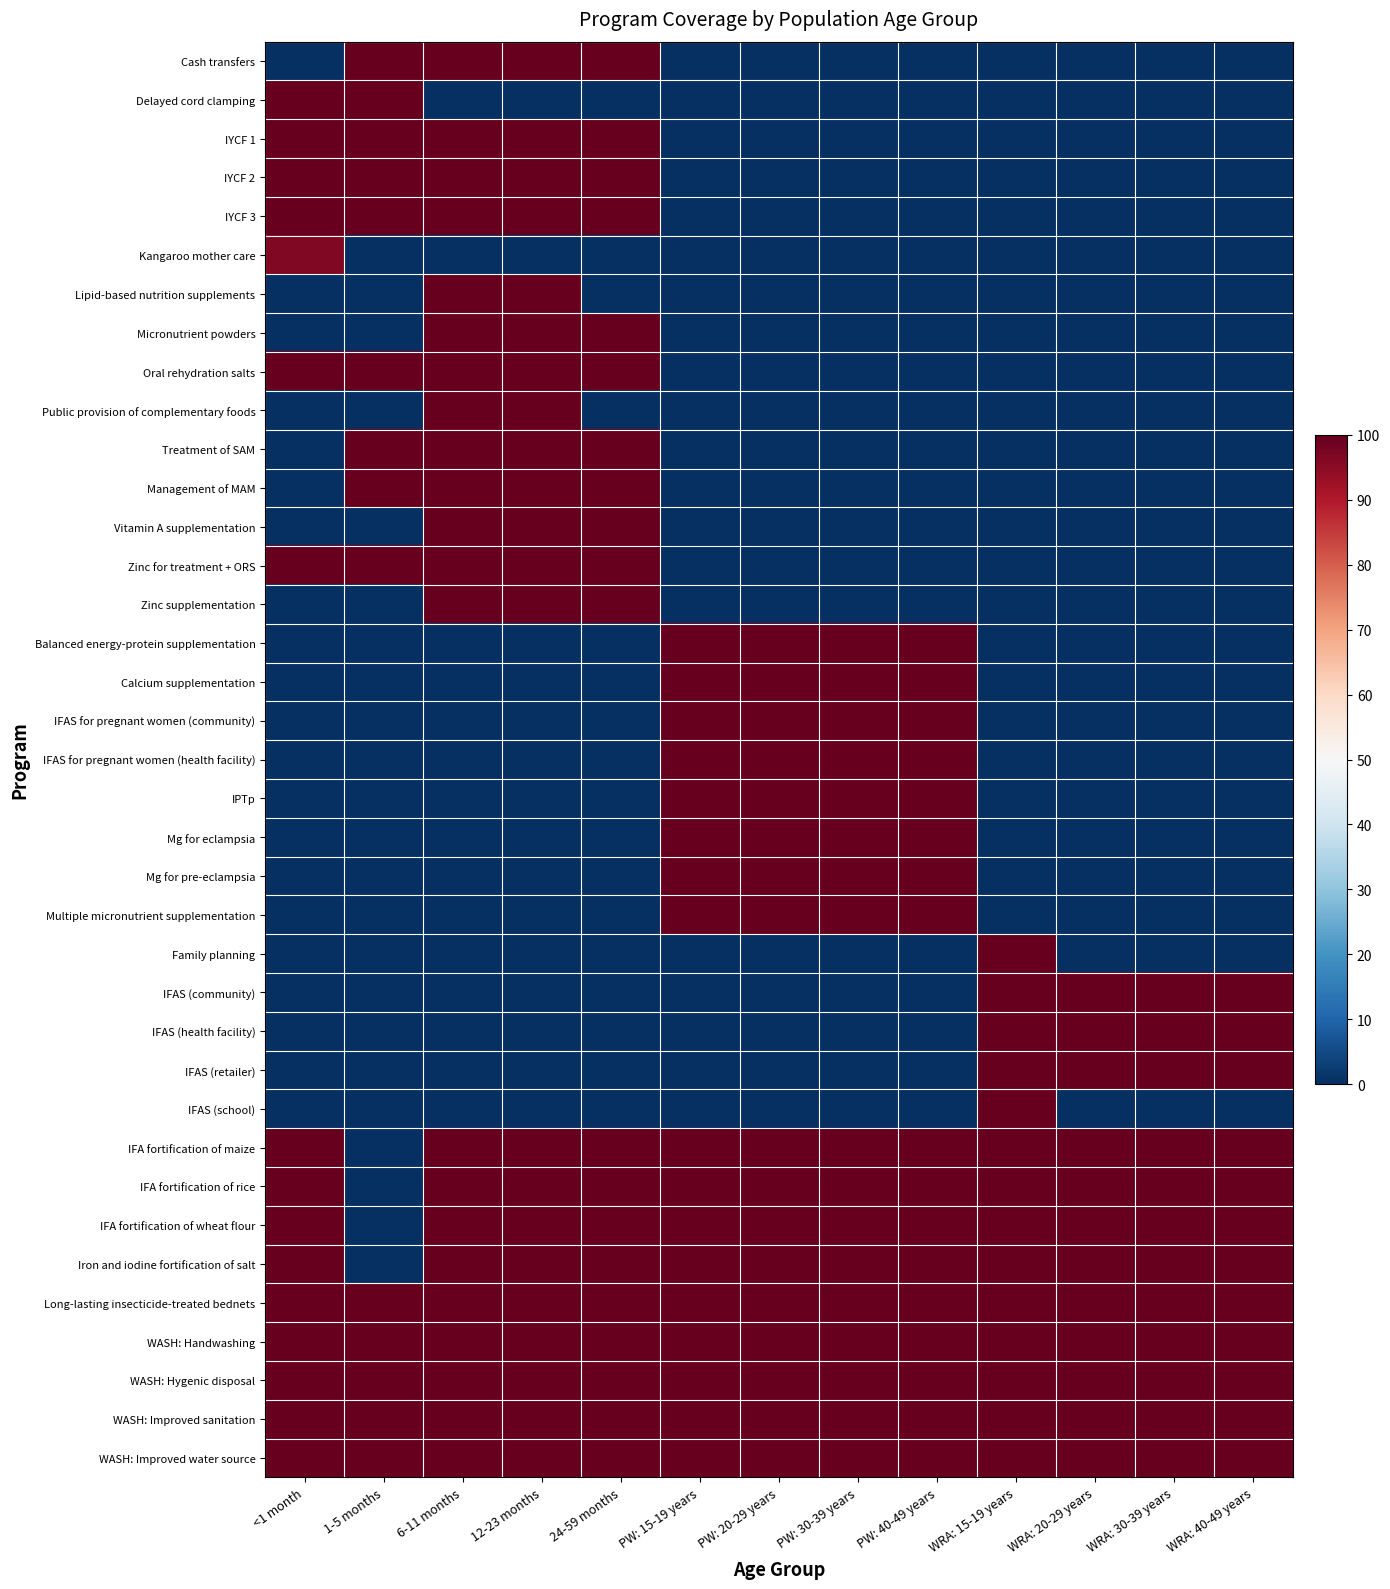

Between 6-11 months and WRA: 40-49 years, which series saw the biggest shift?

Cash transfers